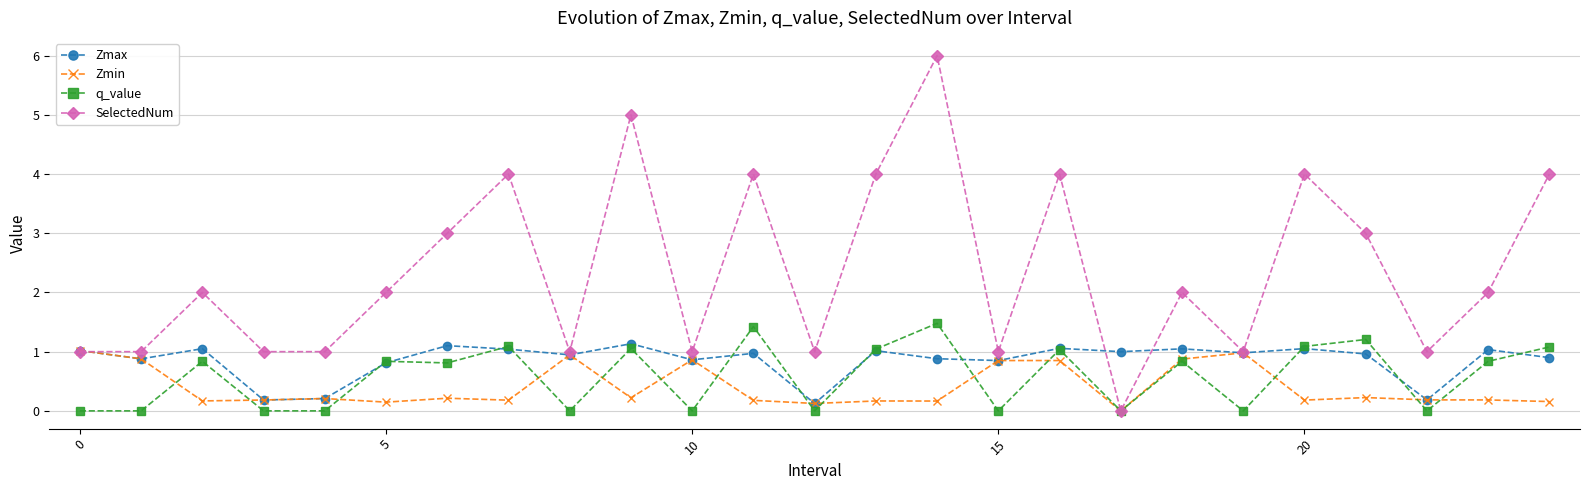

Which series has the largest range (max minus min)?

SelectedNum